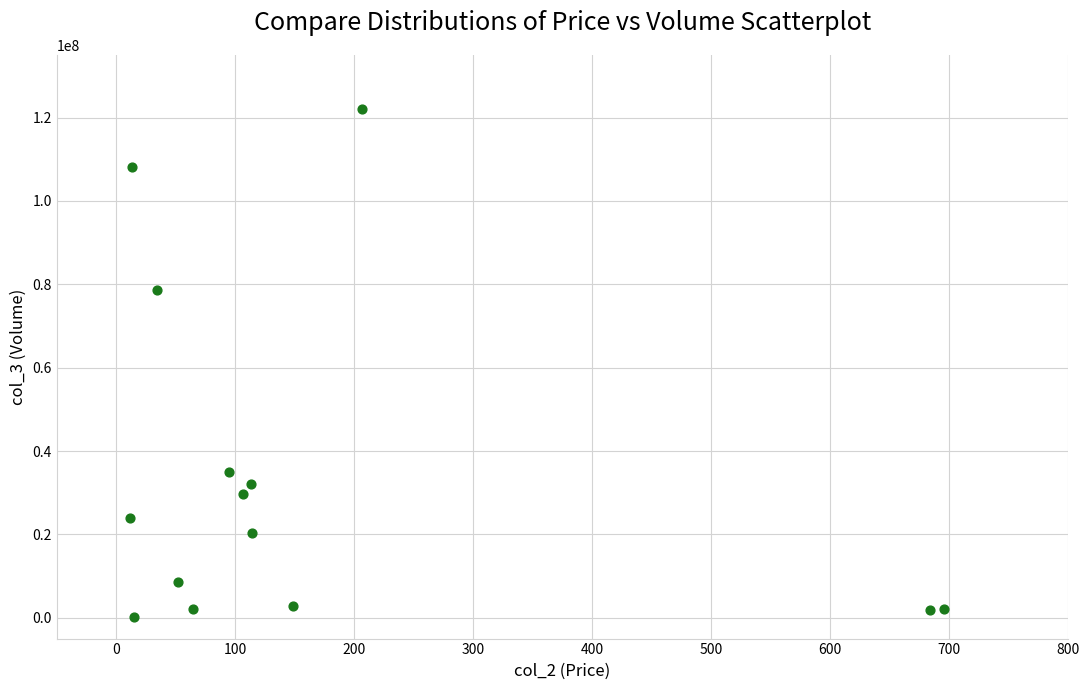

What Y value in the scatter plot is closest to 61106774?

78655311